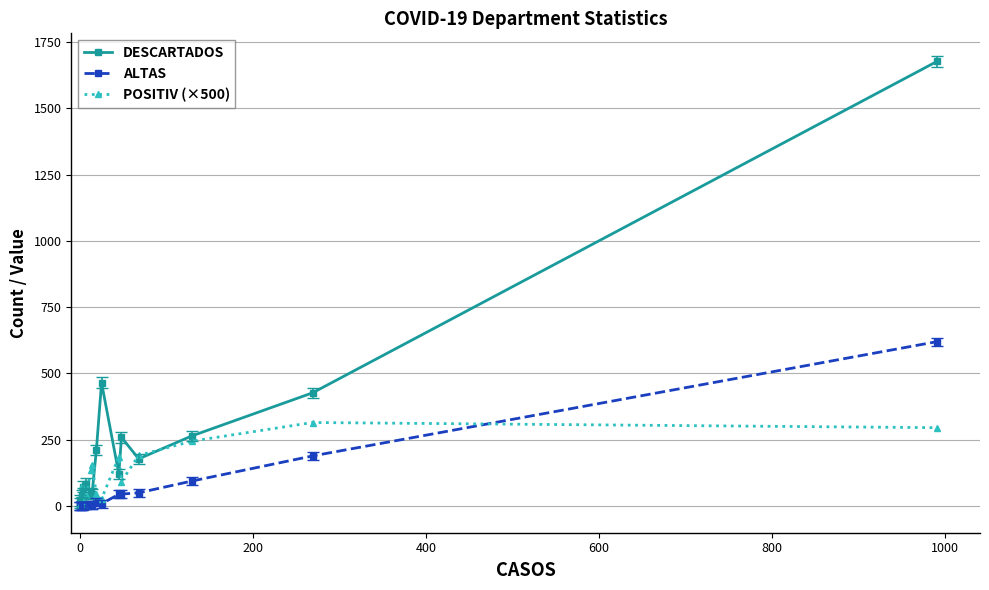

At how many categories does at least one series exceed 868?

1